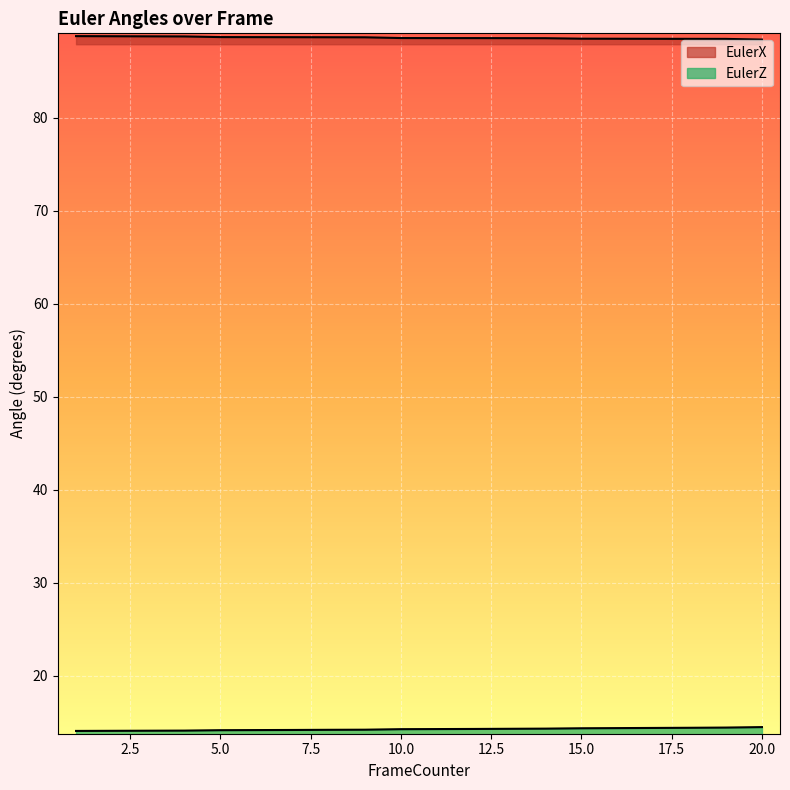

How many lines are shown in the chart?

2